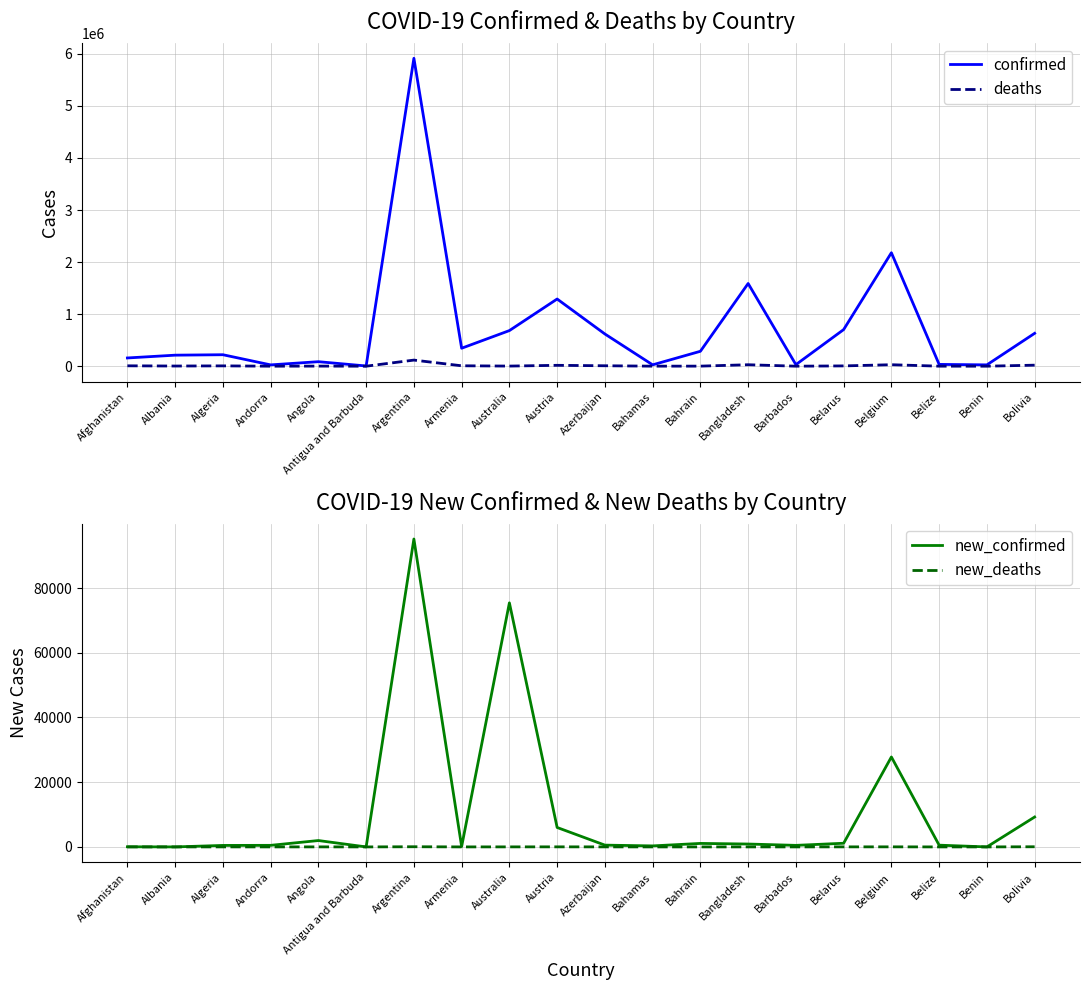

At Andorra, list the series in order from largest to smallest.

confirmed, new_confirmed, deaths, new_deaths